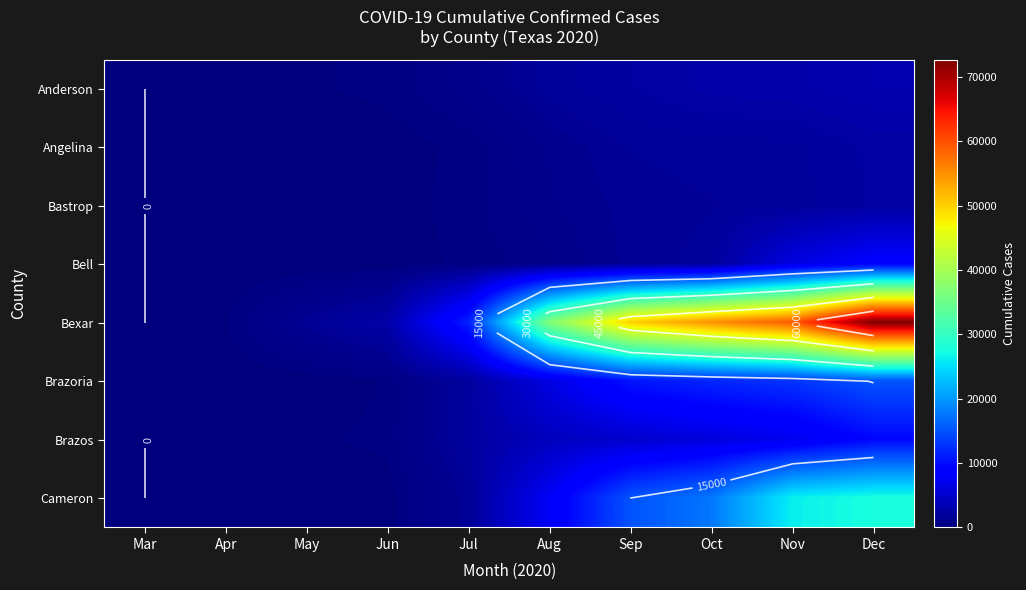

Read the Brazos value at Nov.

7101